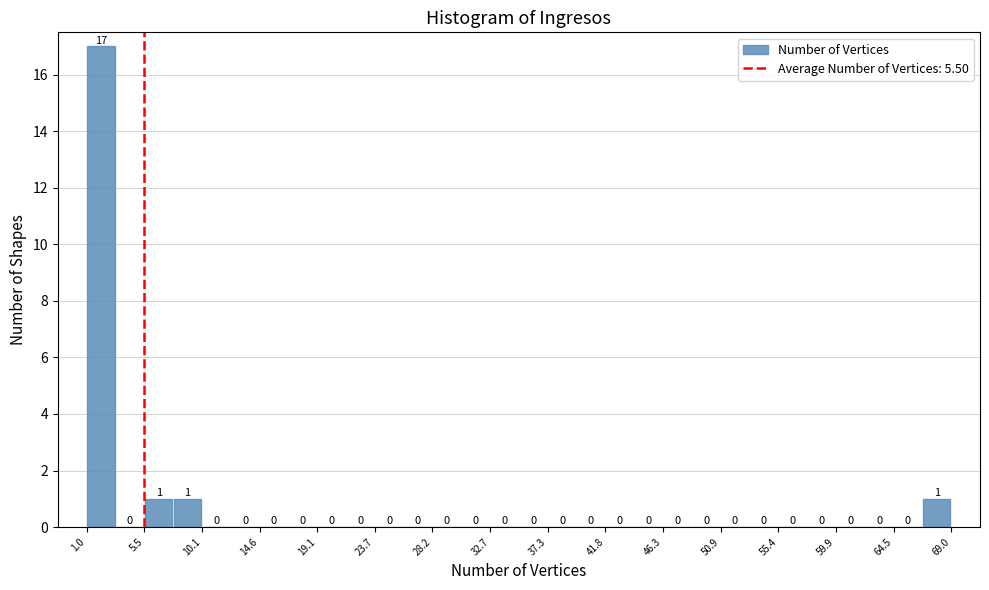

Reading left to right, transcribe this chart: for each bar, give the range it covers on the x-axis and its height. The bar edges are not printed on the chart, so give them approximately, as read against the axis.

1.0 to 3.5: 17
3.5 to 5.5: 0
5.5 to 8.0: 1
8.0 to 10.0: 1
10.0 to 12.5: 0
12.5 to 14.5: 0
14.5 to 17.0: 0
17.0 to 19.0: 0
19.0 to 21.5: 0
21.5 to 23.5: 0
23.5 to 26.0: 0
26.0 to 28.0: 0
28.0 to 30.5: 0
30.5 to 32.5: 0
32.5 to 35.0: 0
35.0 to 37.5: 0
37.5 to 39.5: 0
39.5 to 42.0: 0
42.0 to 44.0: 0
44.0 to 46.5: 0
46.5 to 48.5: 0
48.5 to 51.0: 0
51.0 to 53.0: 0
53.0 to 55.5: 0
55.5 to 57.5: 0
57.5 to 60.0: 0
60.0 to 62.0: 0
62.0 to 64.5: 0
64.5 to 66.5: 0
66.5 to 69.0: 1